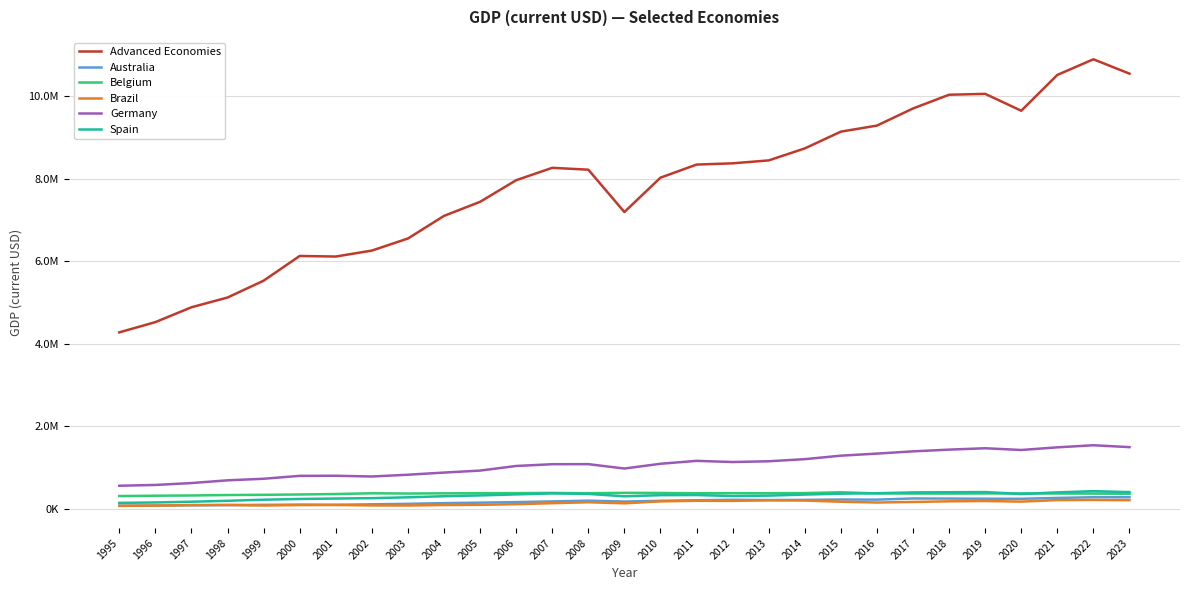

Is it true that Spain equals 273044.0 at 2003?

True